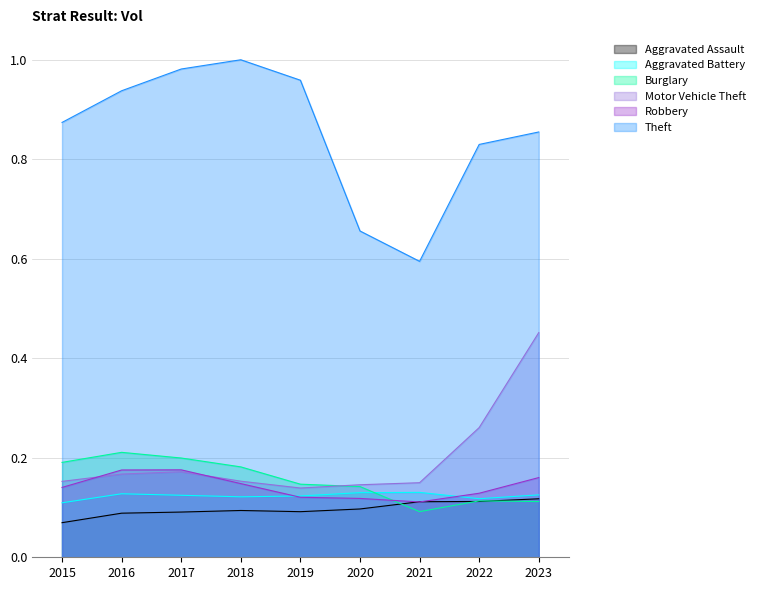

At 2018, list the series in order from largest to smallest.

Theft, Burglary, Motor Vehicle Theft, Robbery, Aggravated Battery, Aggravated Assault